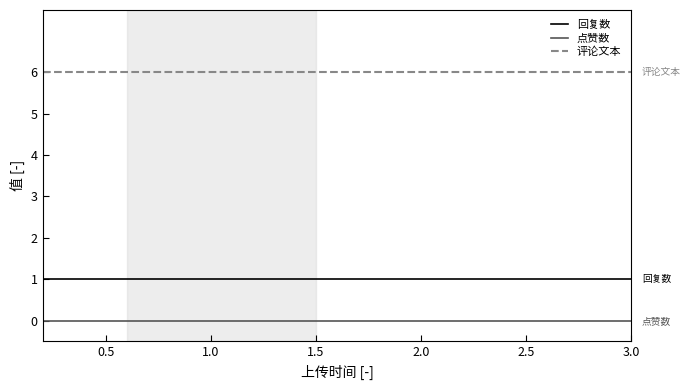

True or false: 评论文本 and 回复数 cross at least once.

False